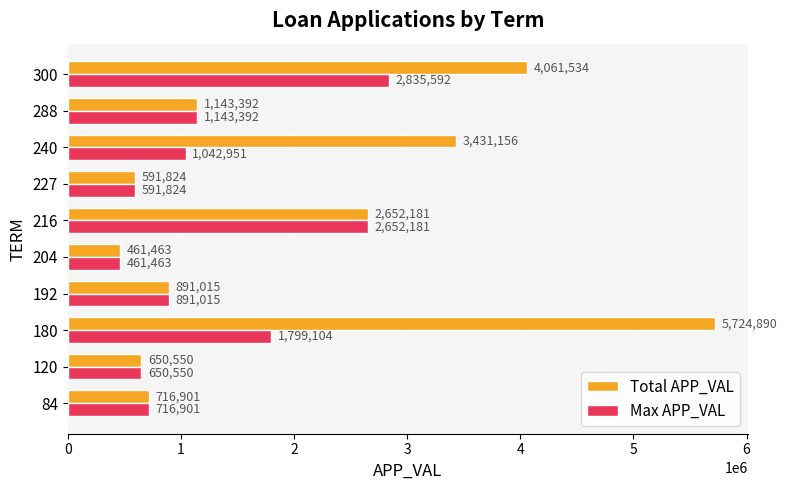

What is the minimum value shown in the chart?

461463